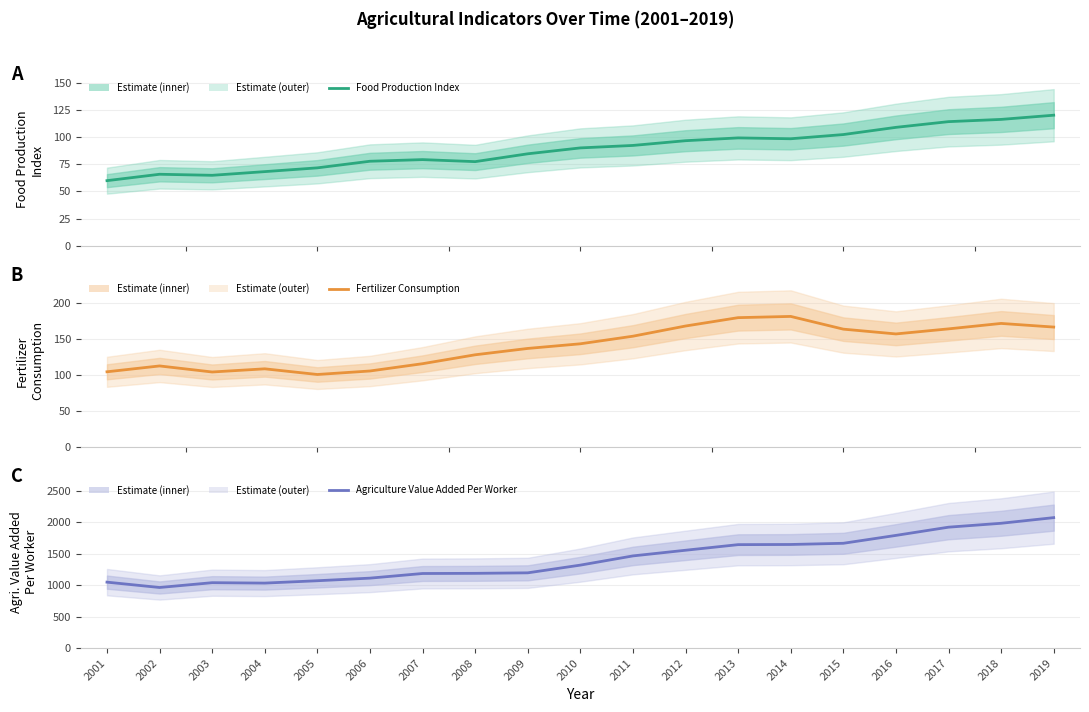

The Agriculture_Value_Added_Per_Worker series shows 1187.2 at 2007. True or false?

True